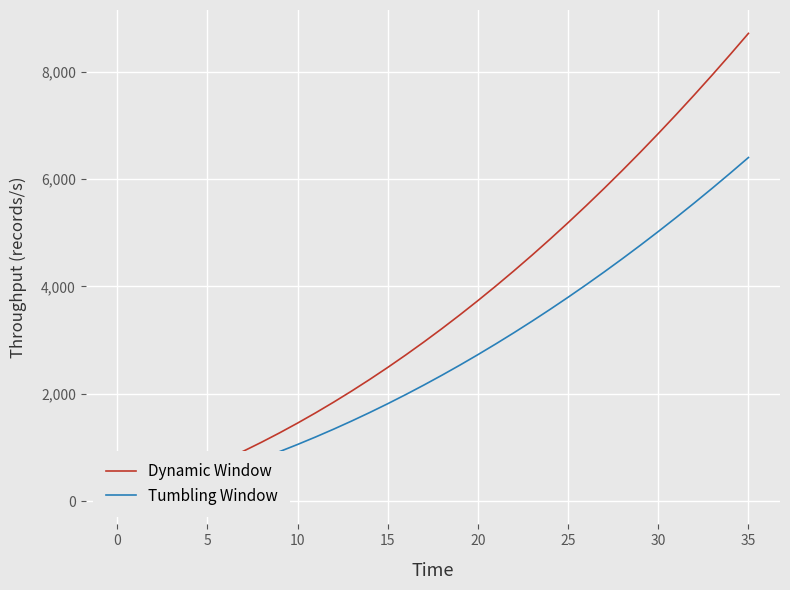

The Dynamic Window series shows 2963.1 at 17. True or false?

True